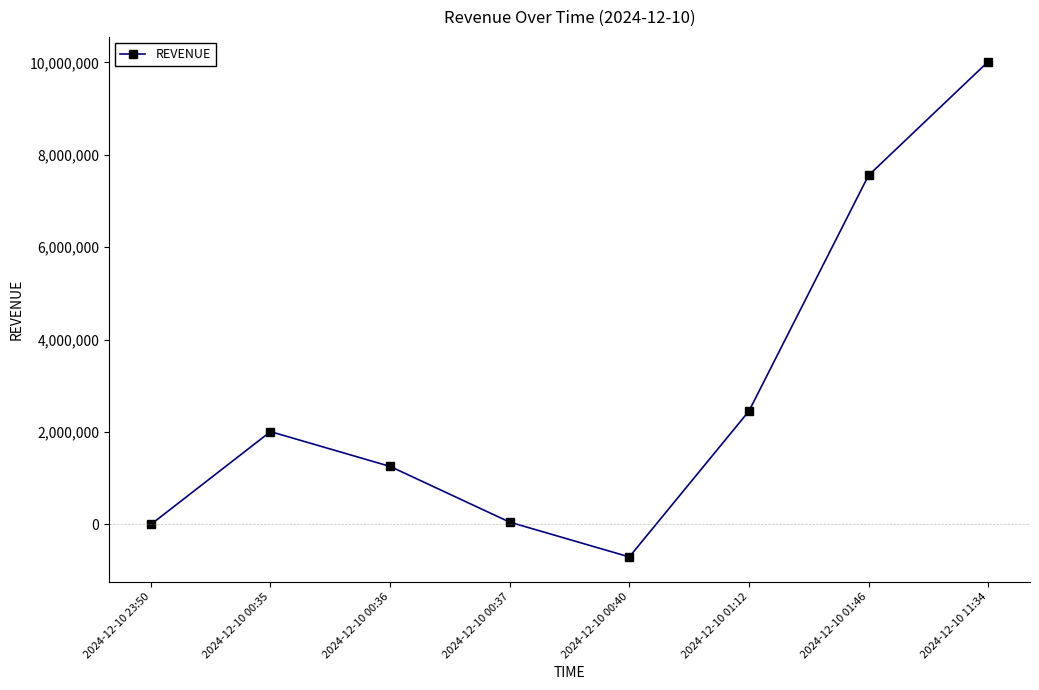

What is the smallest value displayed?

-702800